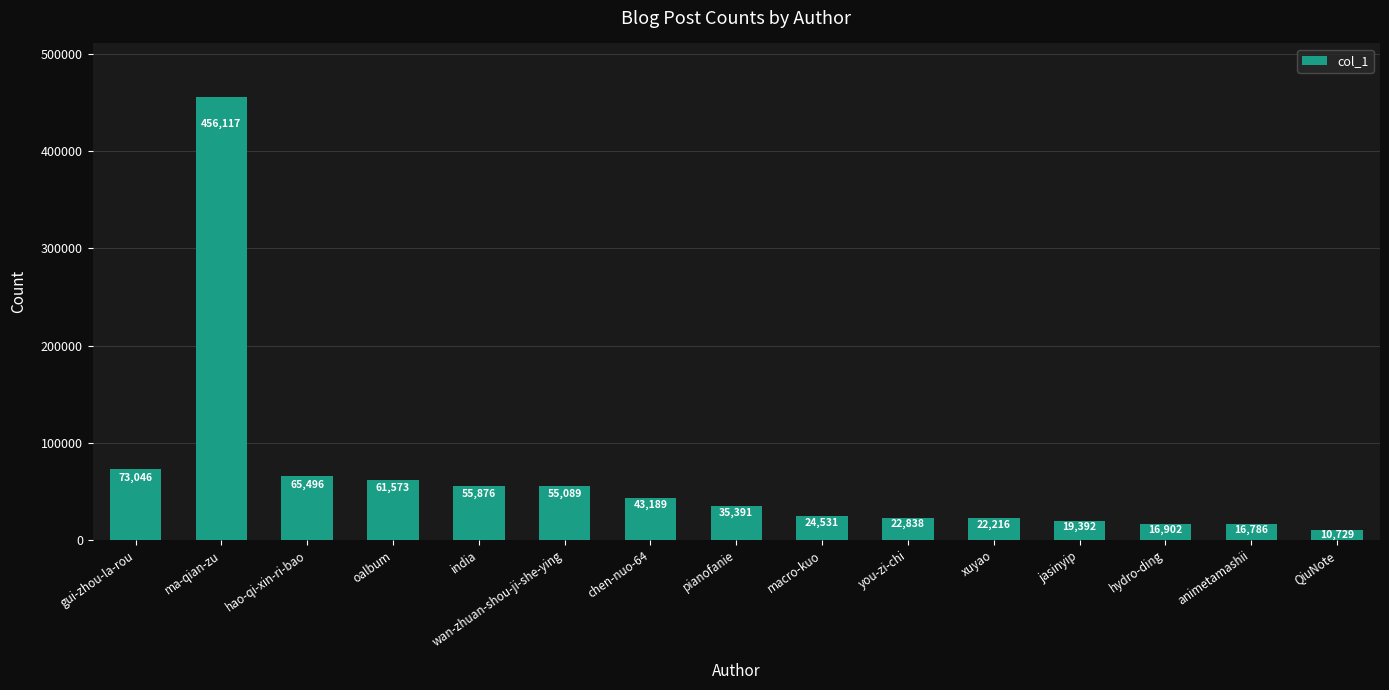

At which label is the value closest to 233423?

gui-zhou-la-rou